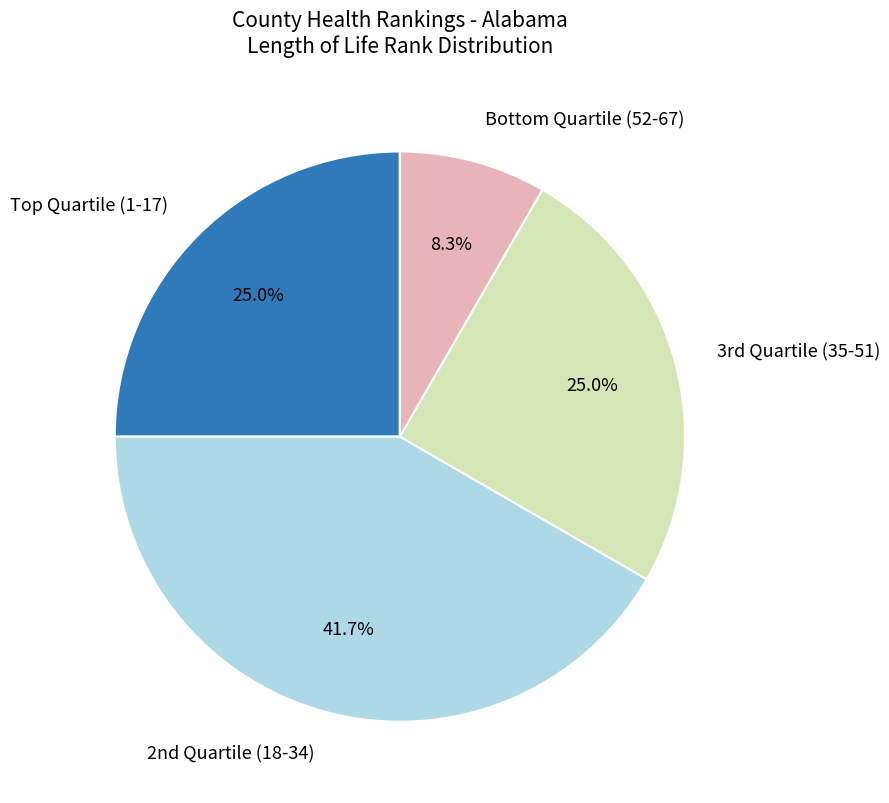

Is there any slice that represents more than half of the pie?

No